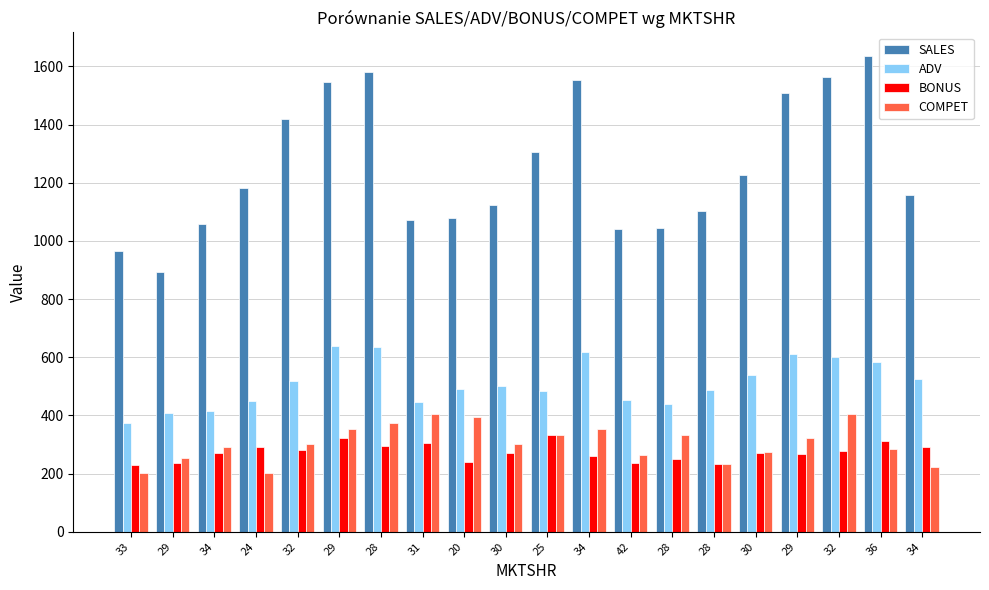

At which label does ADV first exceed 500?

32